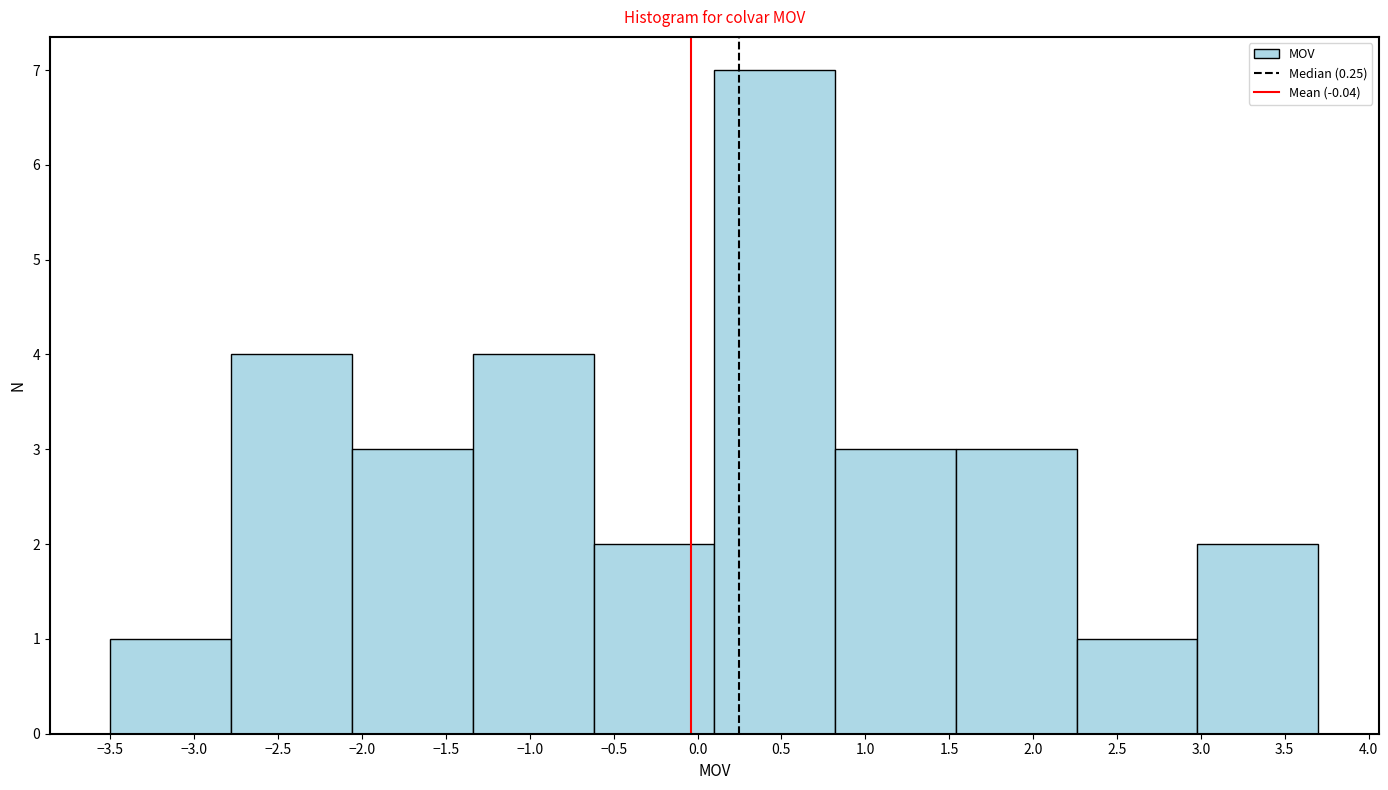

How tall is the bar that spans 0.82 to 1.54 on the x-axis? Neither the bar edges nor the heights are printed on the chart, so give them approximately, as read against the axes.

3